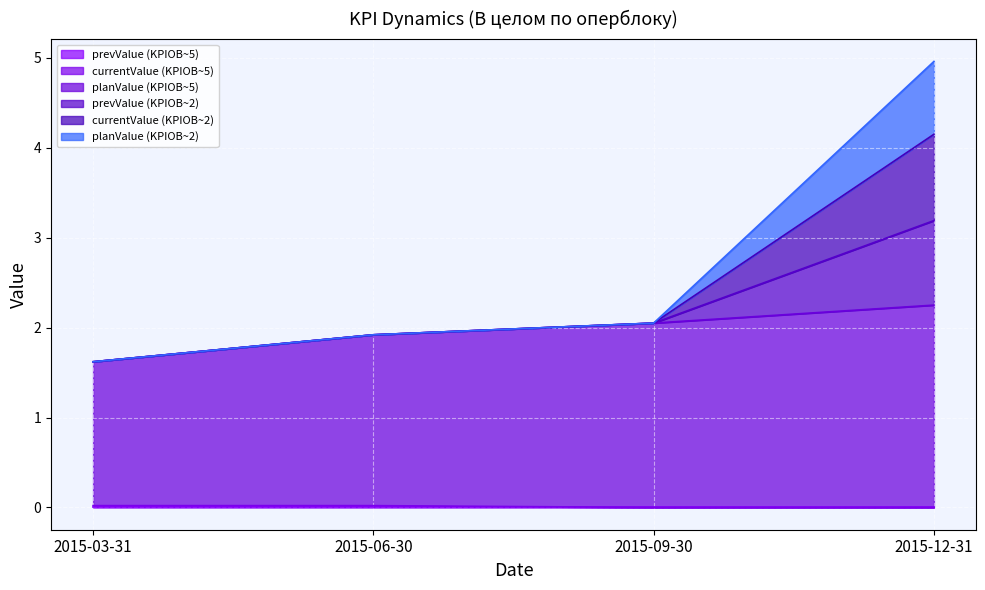

List the labels in order of currentValue value, largest first.

2015-03-31, 2015-06-30, 2015-09-30, 2015-12-31